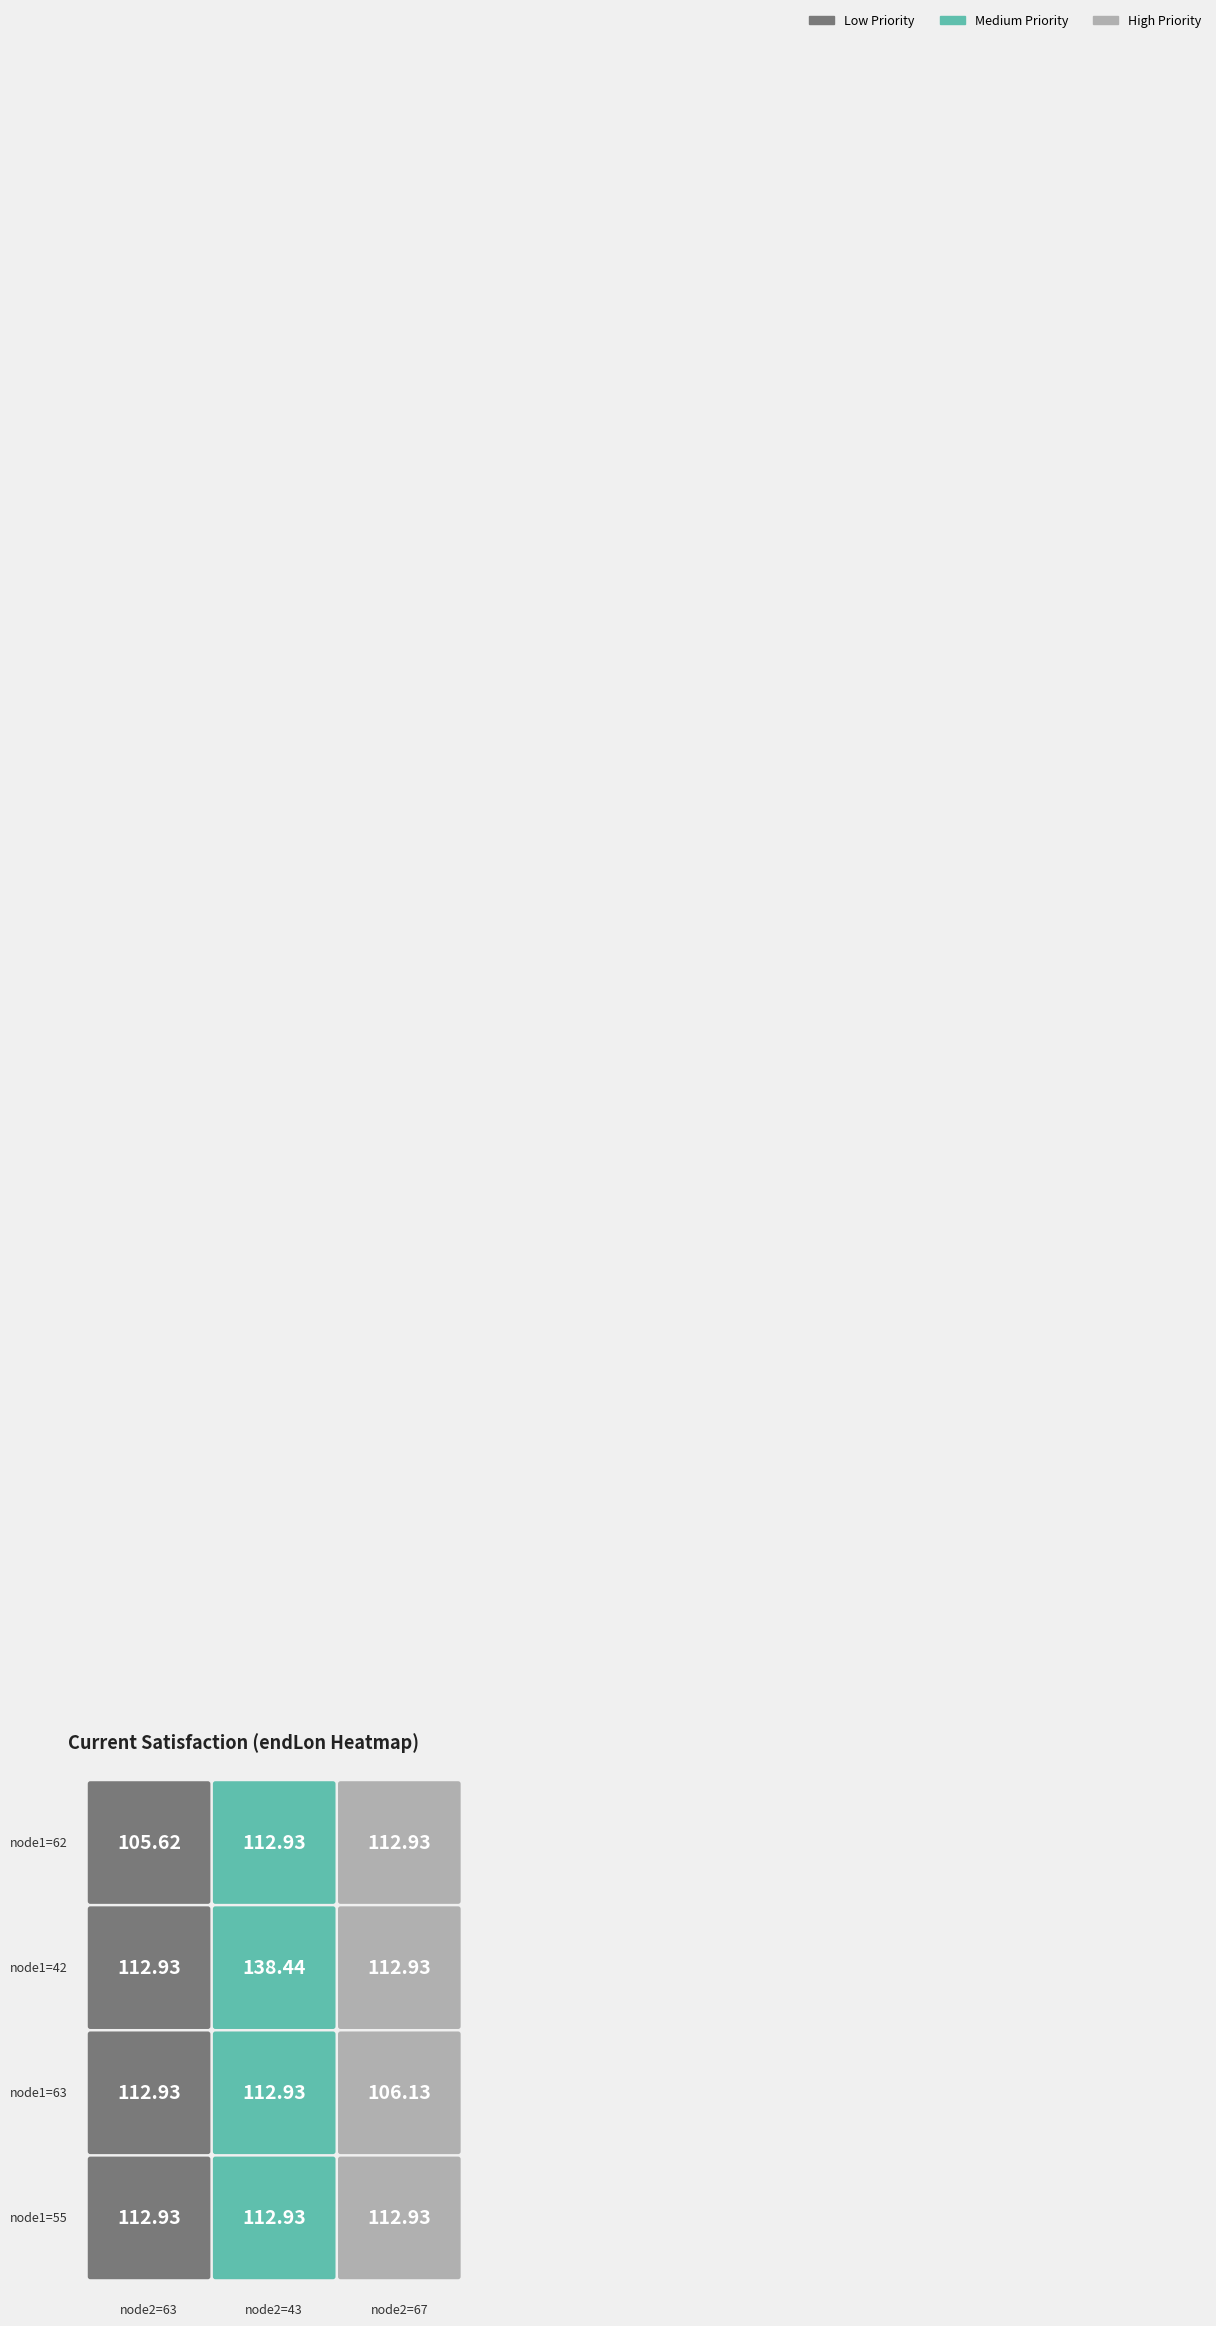

What is the sum of the 42 values at 42 and 63?

276.9